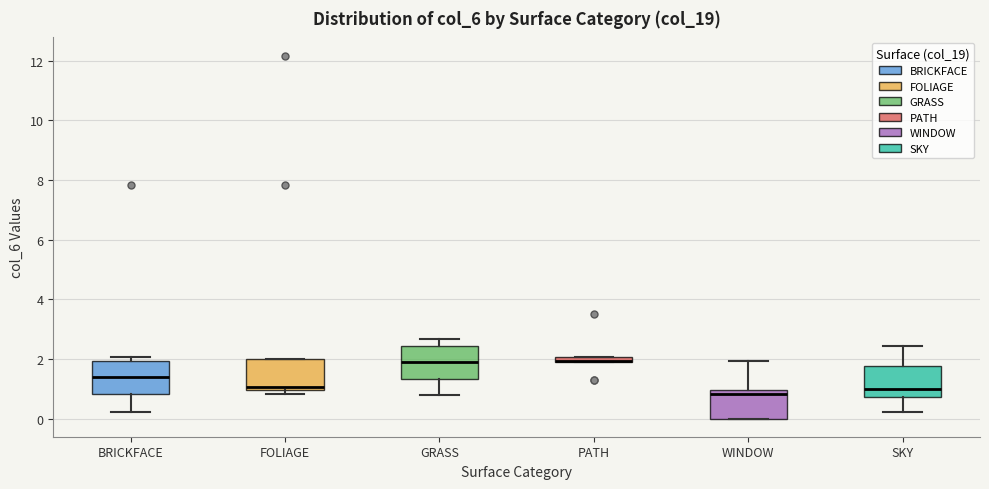

Where is the lower edge of the box for FOLIAGE on the y-axis? The values are not printed on the chart, so give them approximately, as read against the axis.

1.0